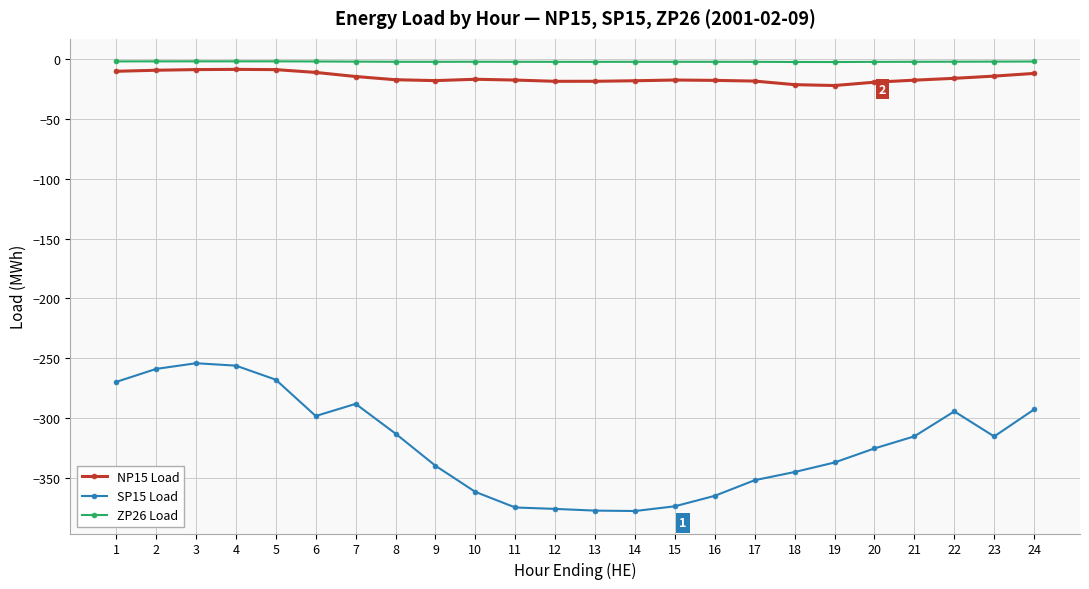

Which series has the widest spread of values?

SP15 Load